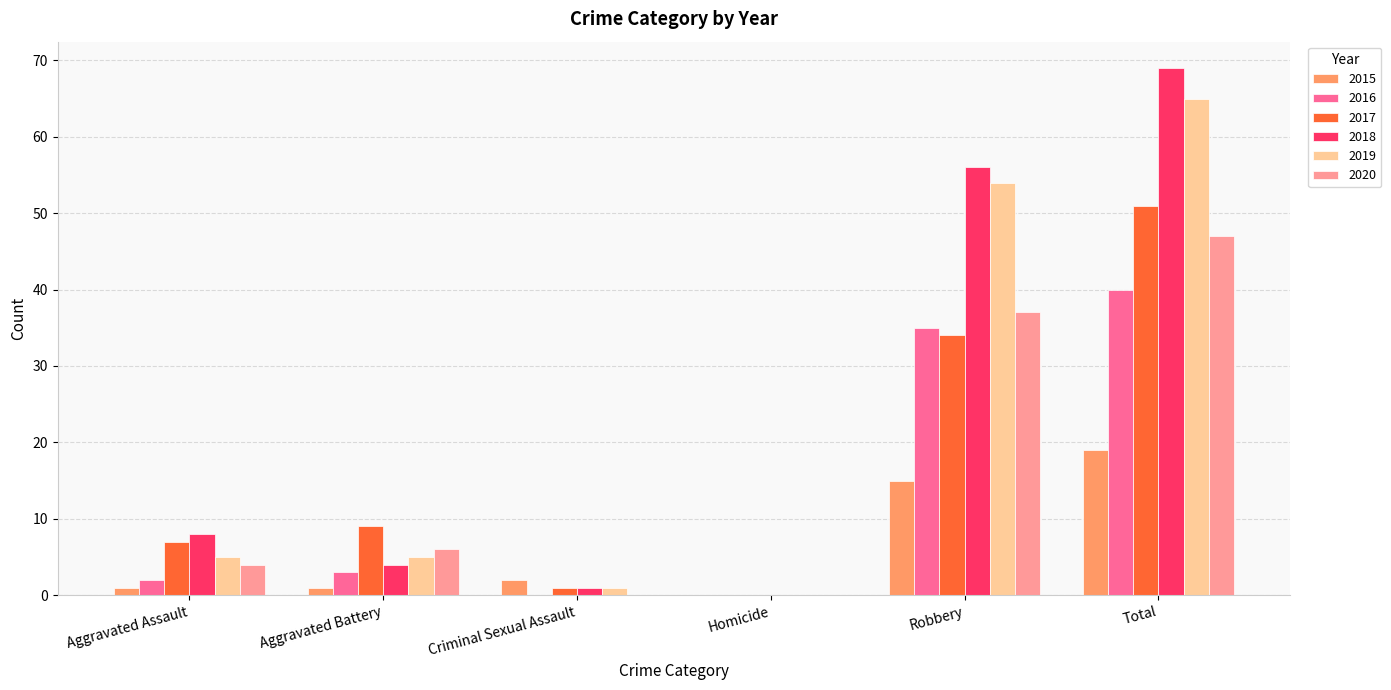

What is the sum of the 2017 values at Total and Homicide?

51